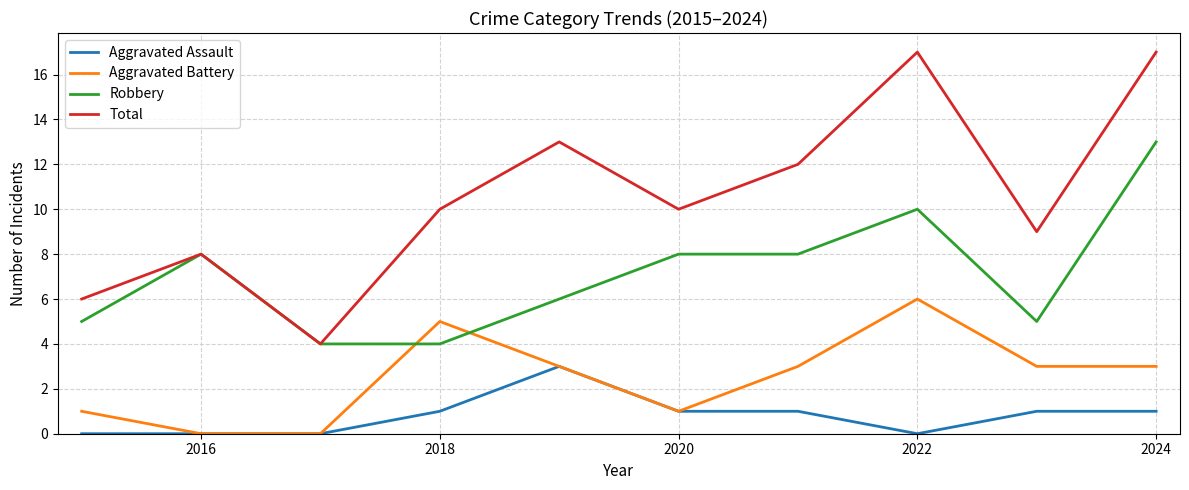

True or false: Robbery and Aggravated Assault cross at least once.

False